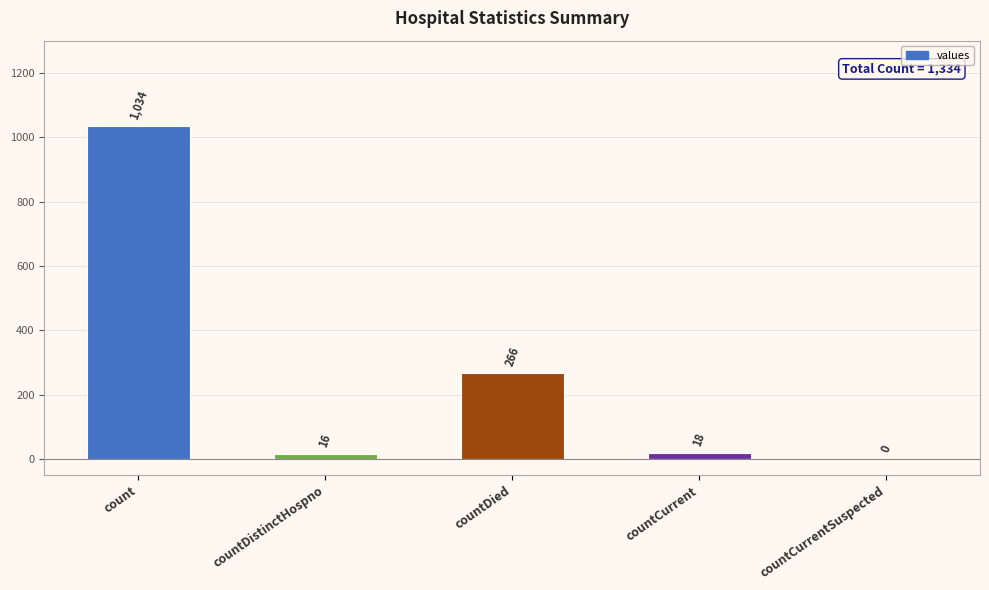

Does the chart contain stacked bars?

No